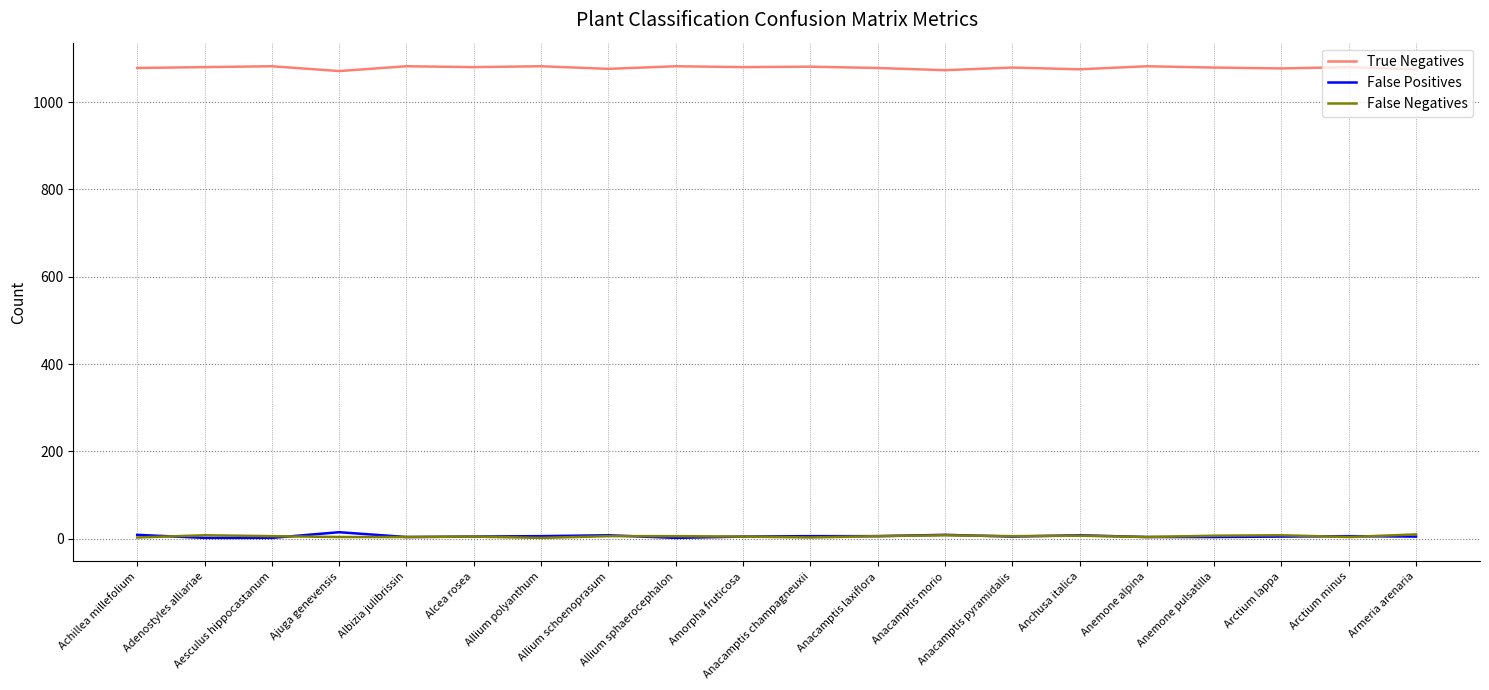

True or false: True Negatives and False Negatives intersect in this chart.

False